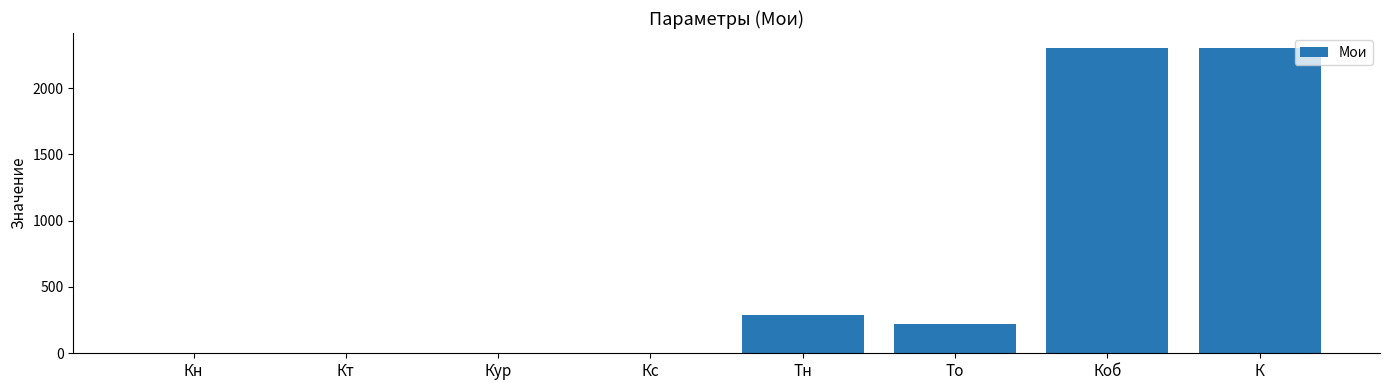

What is the greatest value displayed?

2300.0